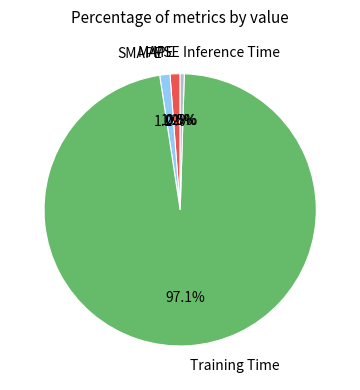

To the nearest percent, what is the average slice percentage?

20%